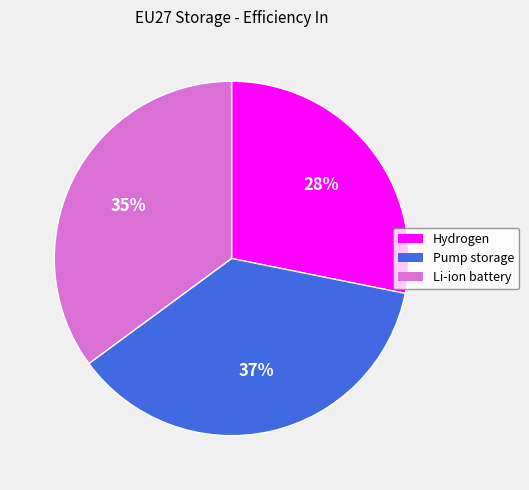

Which slice is the largest?

Pump storage